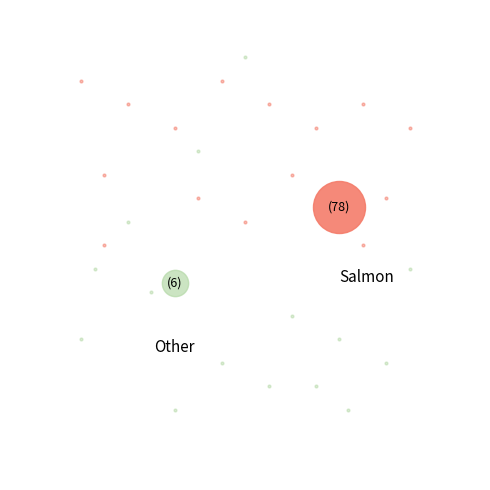

Count the number of slices in the pie.

27